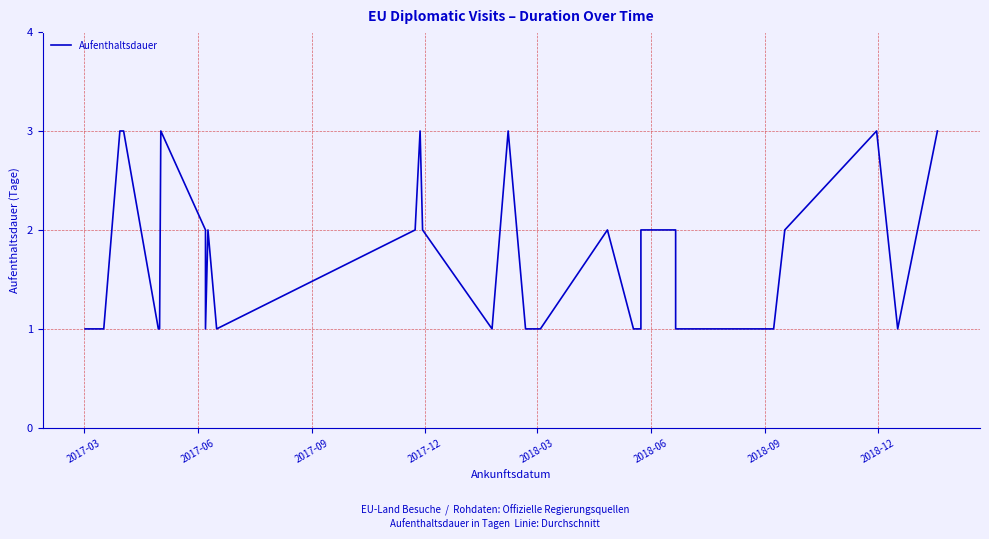

Count the values in the range 1 to 2.

33